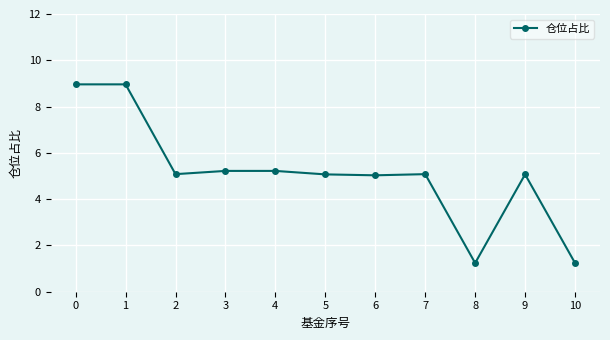

What is the greatest value displayed?

9.0